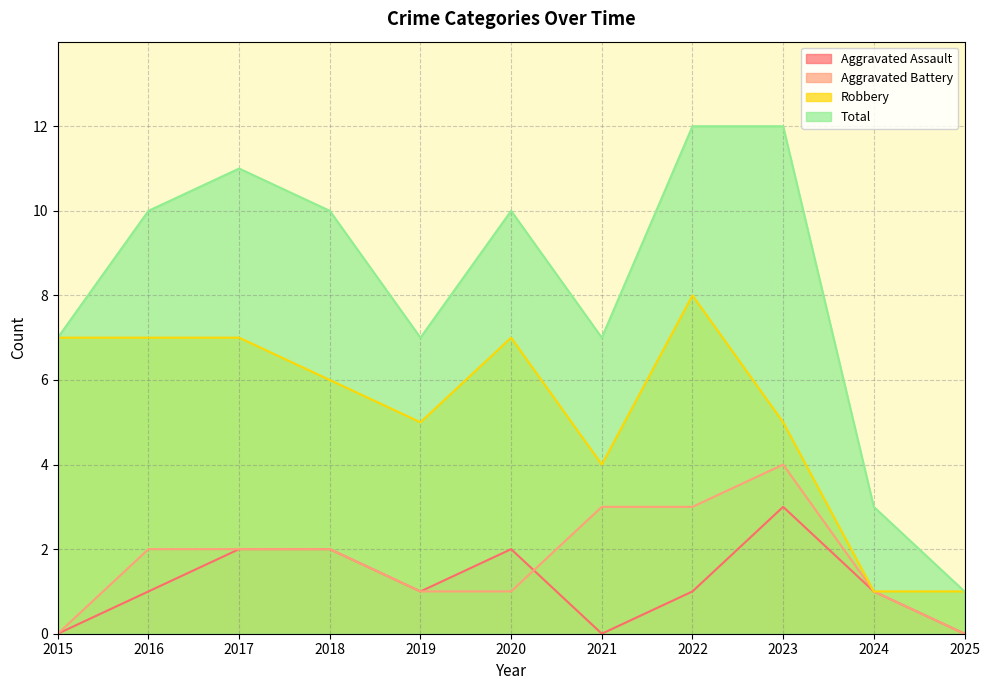

At how many categories does at least one series exceed 4?

9